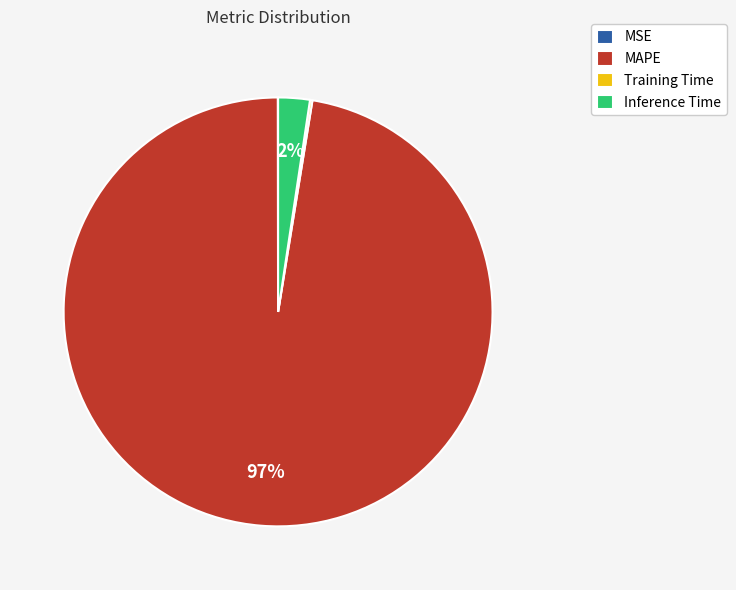

What percentage is the Inference Time slice, to the nearest percent?

2%